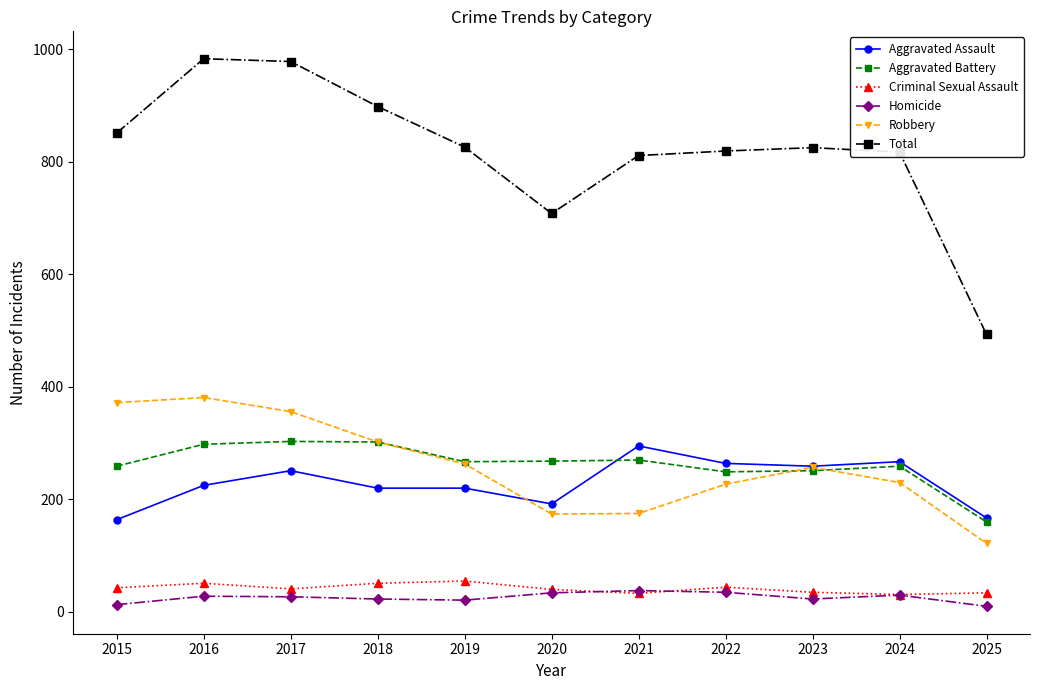

True or false: Aggravated Assault and Total intersect in this chart.

False